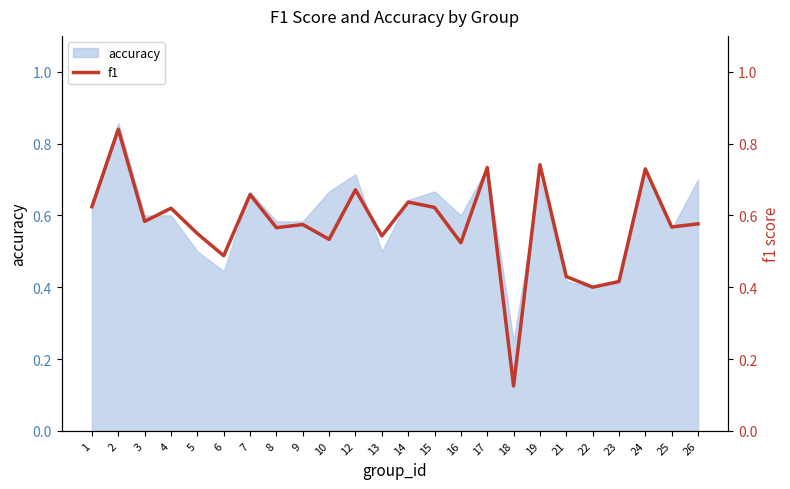

What is the maximum value shown in the chart?

0.8